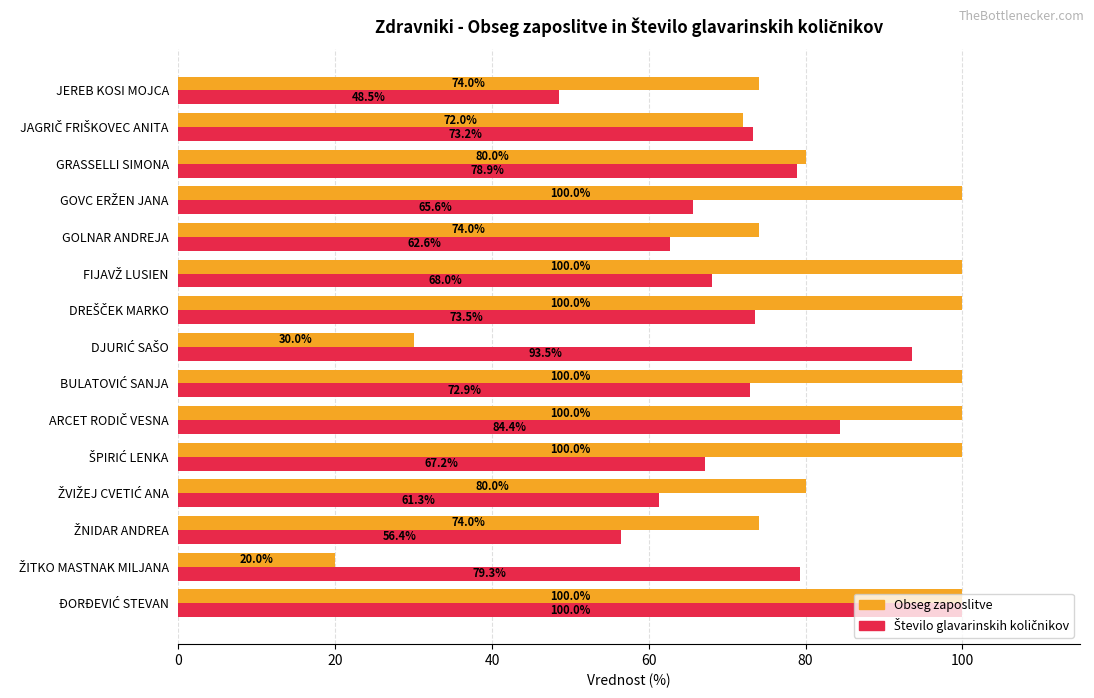

Which series has the largest range (max minus min)?

Obseg zaposlitve